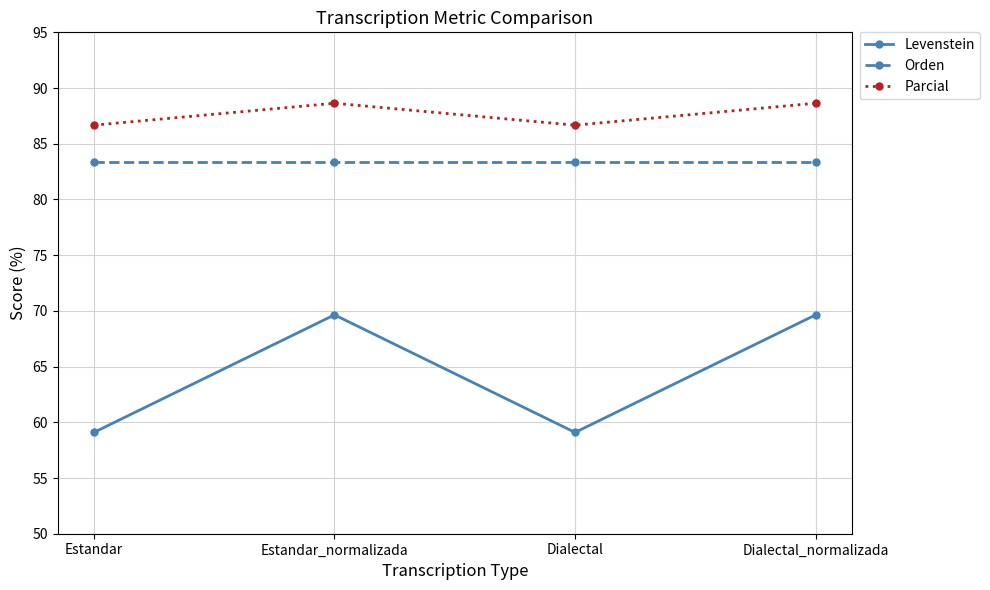

Rank the series by their average value, from lowest to highest.

Levenstein, Orden, Parcial